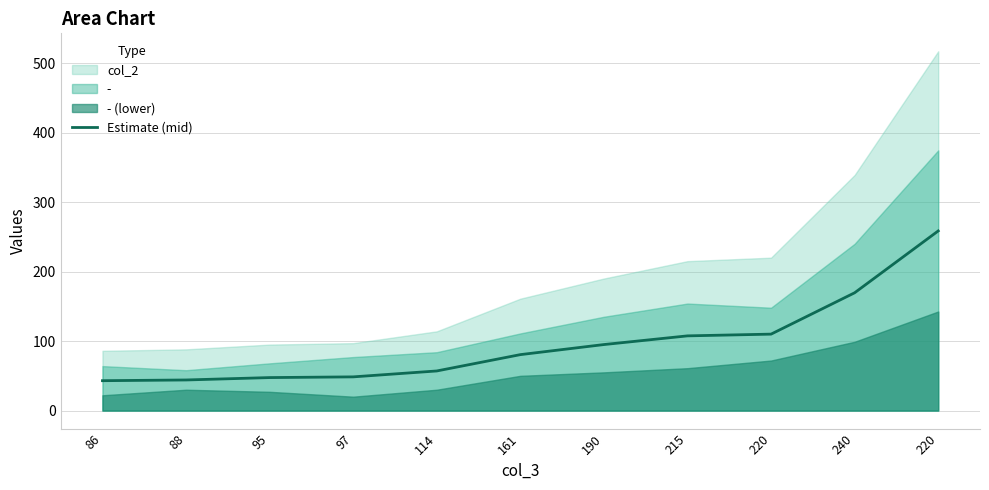

Rank the categories by value from highest to lowest.

220, 240, 220, 215, 190, 161, 114, 97, 95, 88, 86